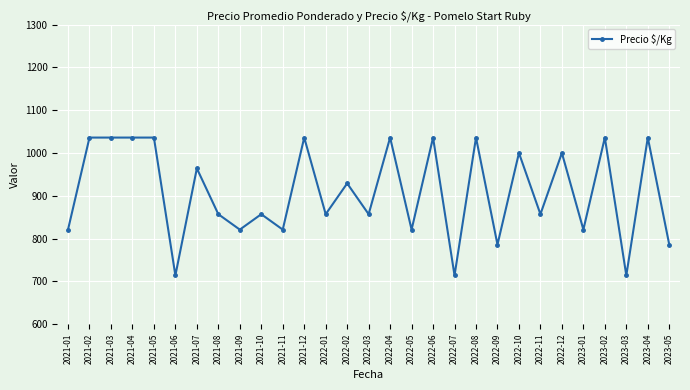

What is the sum of the values at 2021-07 and 2021-10?

1821